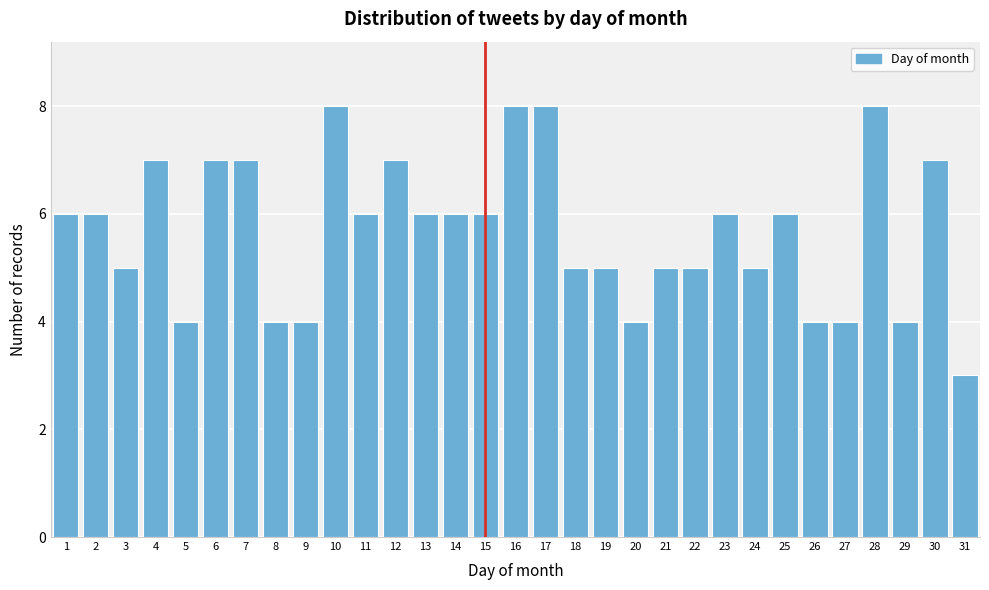

Reading left to right, transcribe this chart: for each bar, give the range it covers on the x-axis and its height. The values are not printed on the chart, so give them approximately, as read against the axis.

0.5 to 1.5: 6
1.5 to 2.5: 6
2.5 to 3.5: 5
3.5 to 4.5: 7
4.5 to 5.5: 4
5.5 to 6.5: 7
6.5 to 7.5: 7
7.5 to 8.5: 4
8.5 to 9.5: 4
9.5 to 10.5: 8
10.5 to 11.5: 6
11.5 to 12.5: 7
12.5 to 13.5: 6
13.5 to 14.5: 6
14.5 to 15.5: 6
15.5 to 16.5: 8
16.5 to 17.5: 8
17.5 to 18.5: 5
18.5 to 19.5: 5
19.5 to 20.5: 4
20.5 to 21.5: 5
21.5 to 22.5: 5
22.5 to 23.5: 6
23.5 to 24.5: 5
24.5 to 25.5: 6
25.5 to 26.5: 4
26.5 to 27.5: 4
27.5 to 28.5: 8
28.5 to 29.5: 4
29.5 to 30.5: 7
30.5 to 31.5: 3